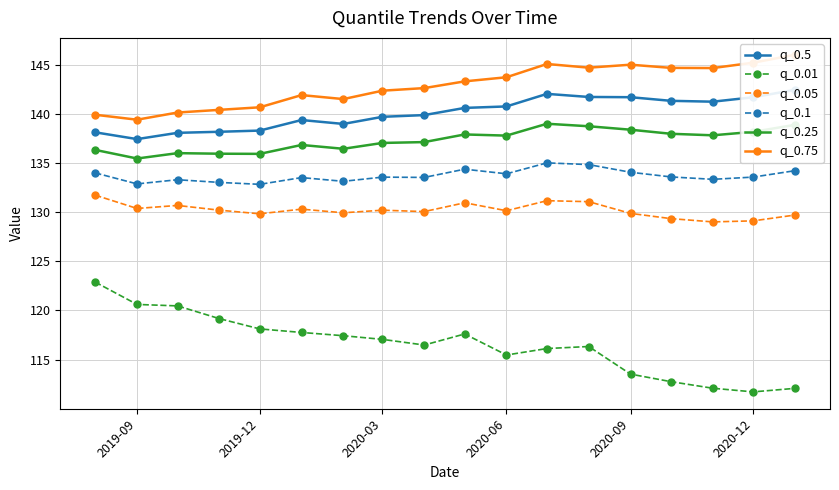

True or false: q_0.01 and q_0.5 intersect in this chart.

False